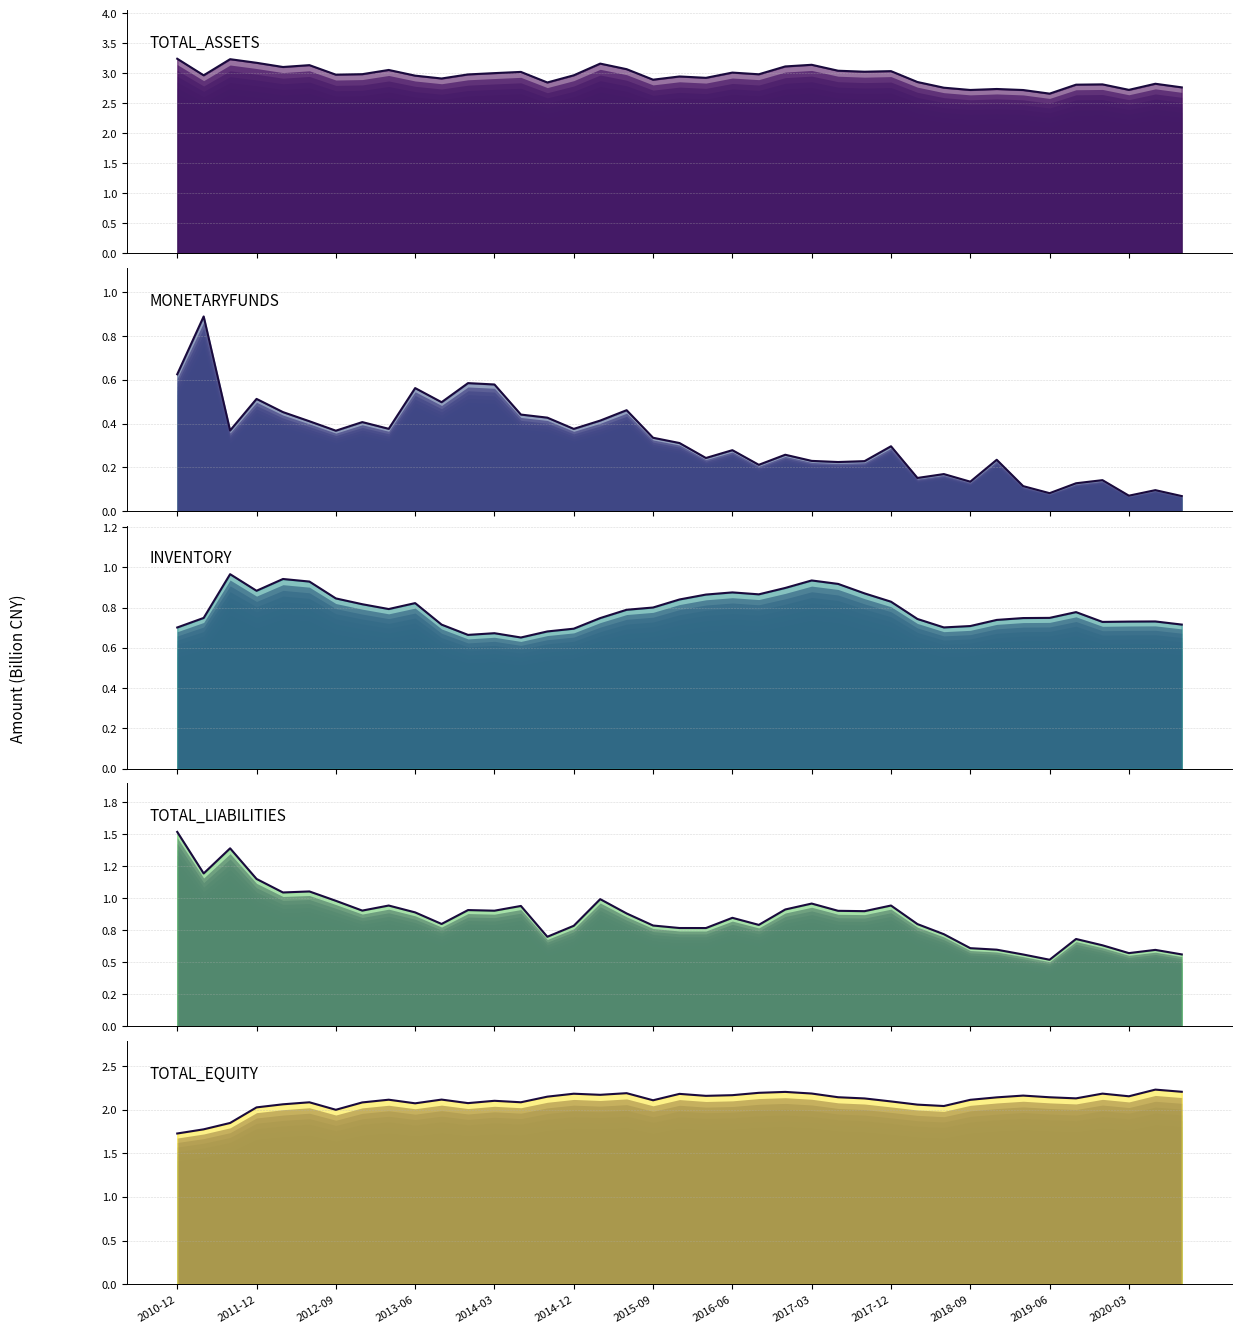

Which series has the largest total across all categories?

TOTAL_ASSETS